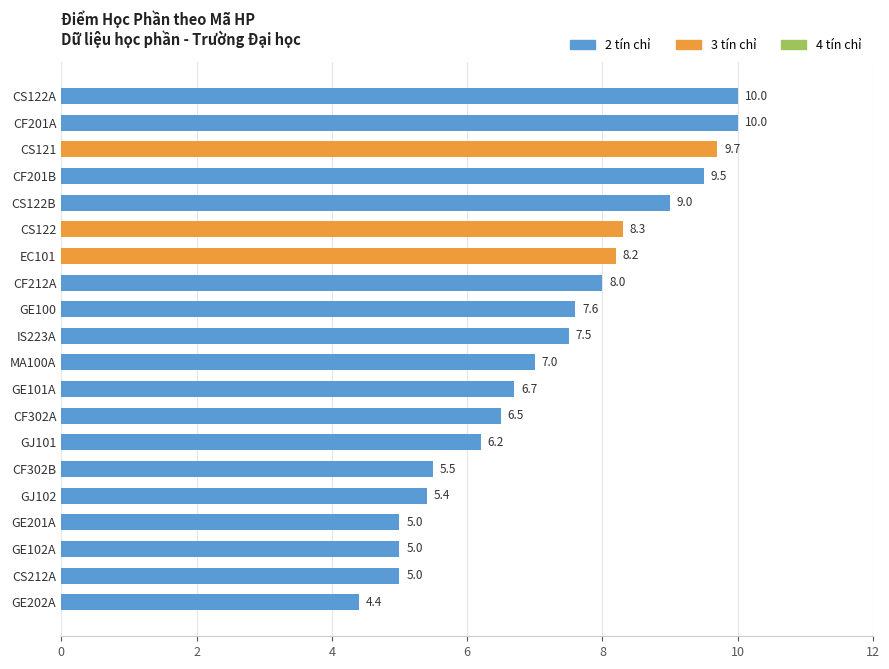

Between GE102A and CF201A, which is larger?

CF201A